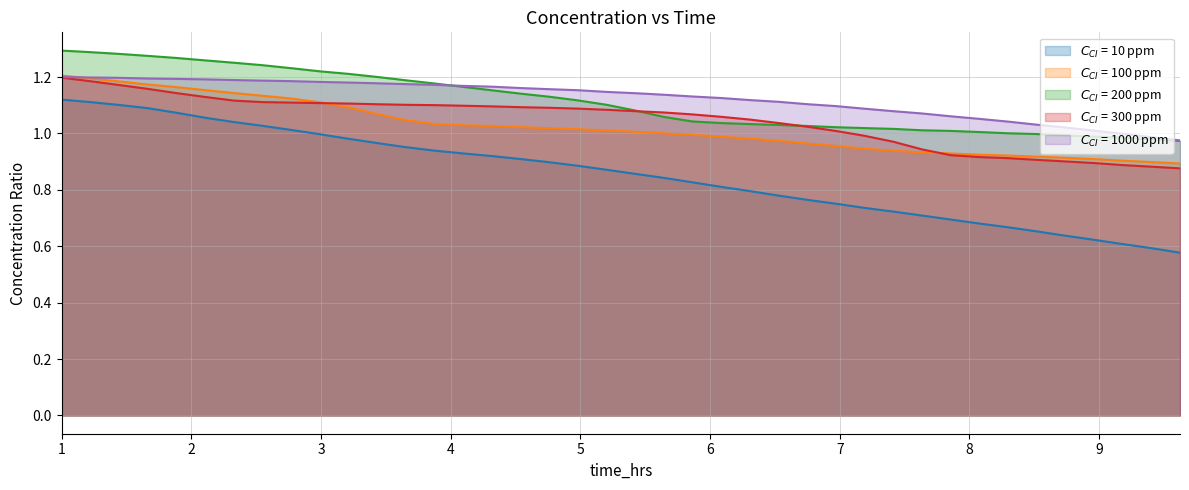

How many lines are shown in the chart?

5